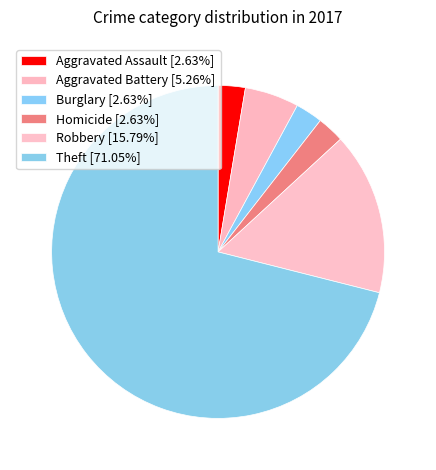

How many slices are in this pie chart?

6